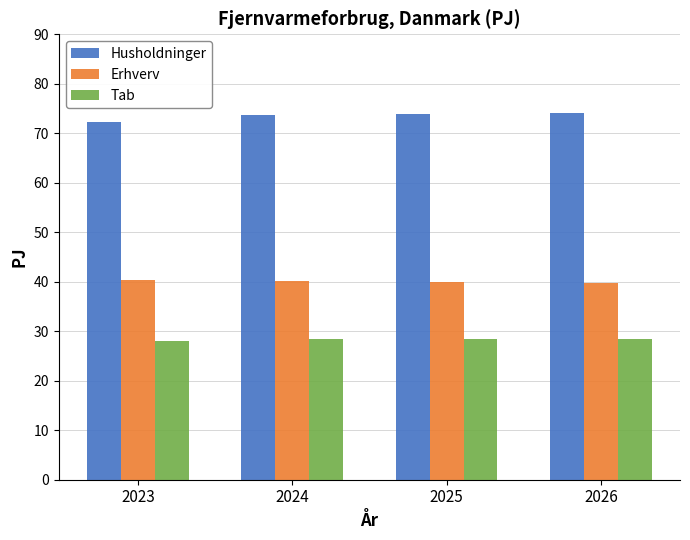

What is the spread (max minus min) of values at 2026?

45.6